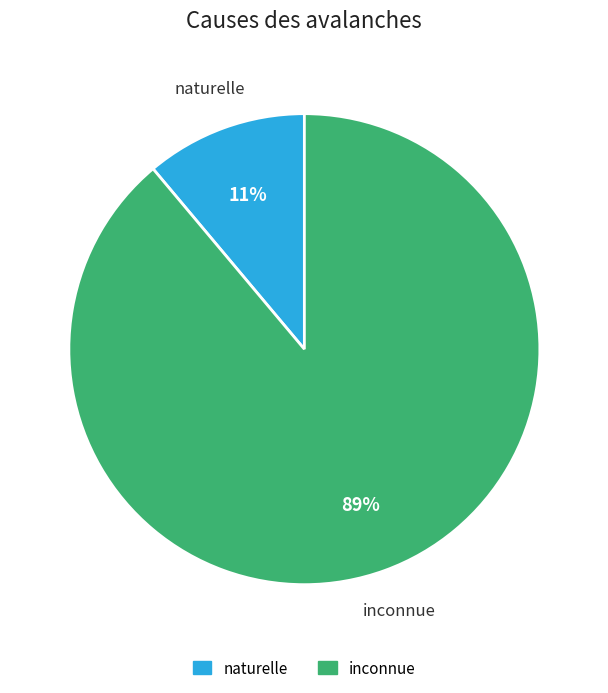

To the nearest percent, what percentage of the pie is inconnue?

89%